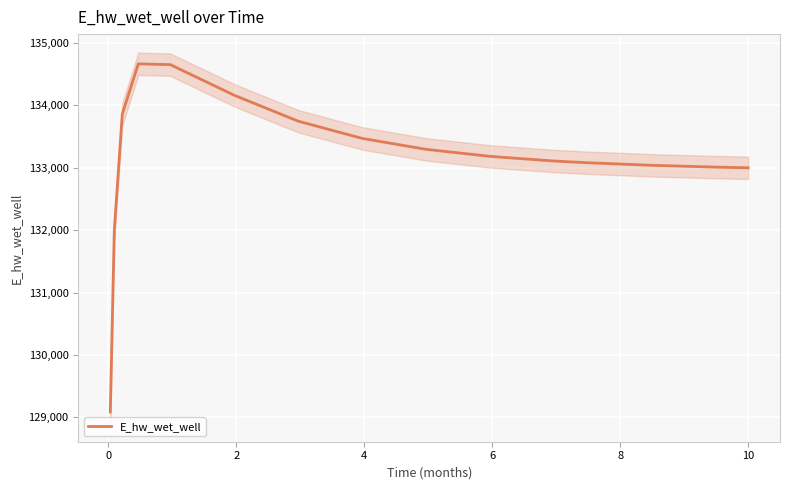

What is the sum of all values?

1997362.3